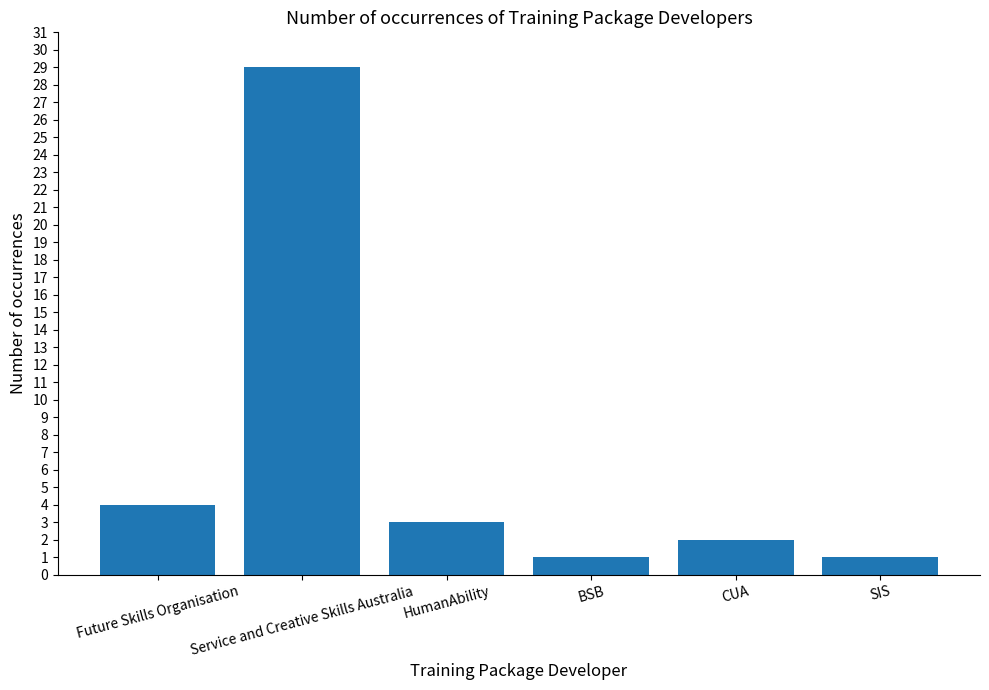

What is the sum of the values at Future Skills Organisation and CUA?

6